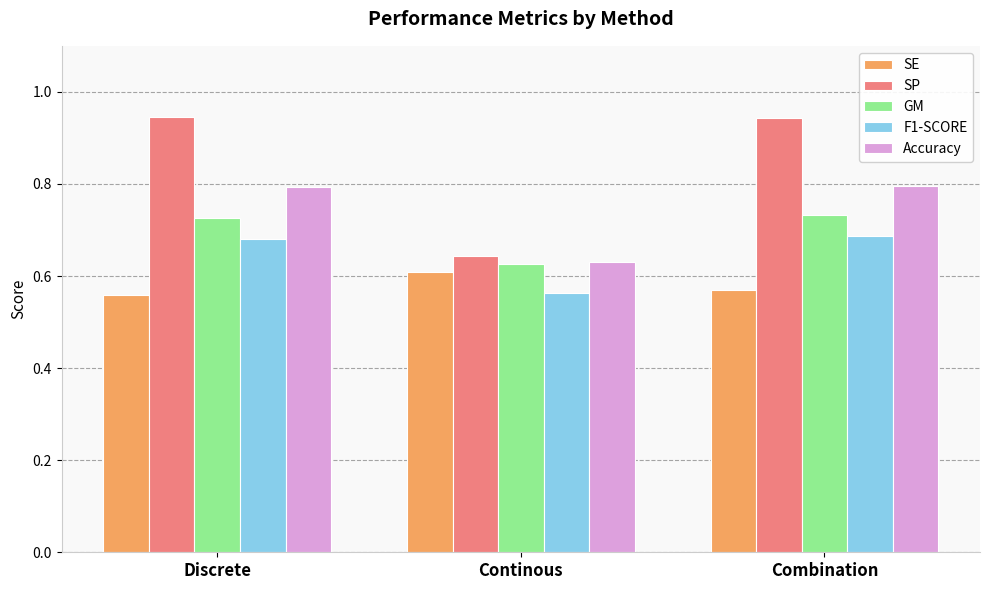

What is the sum of all SP values?

2.5